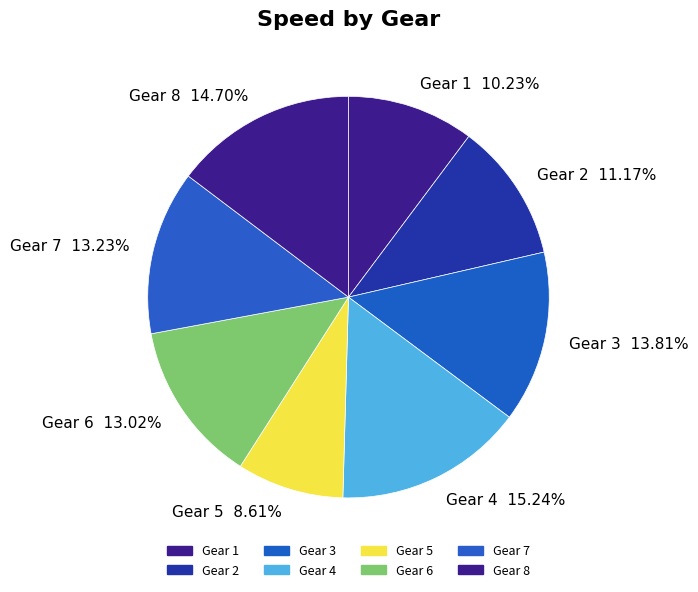

Between Gear 8 and Gear 5, which is larger?

Gear 8